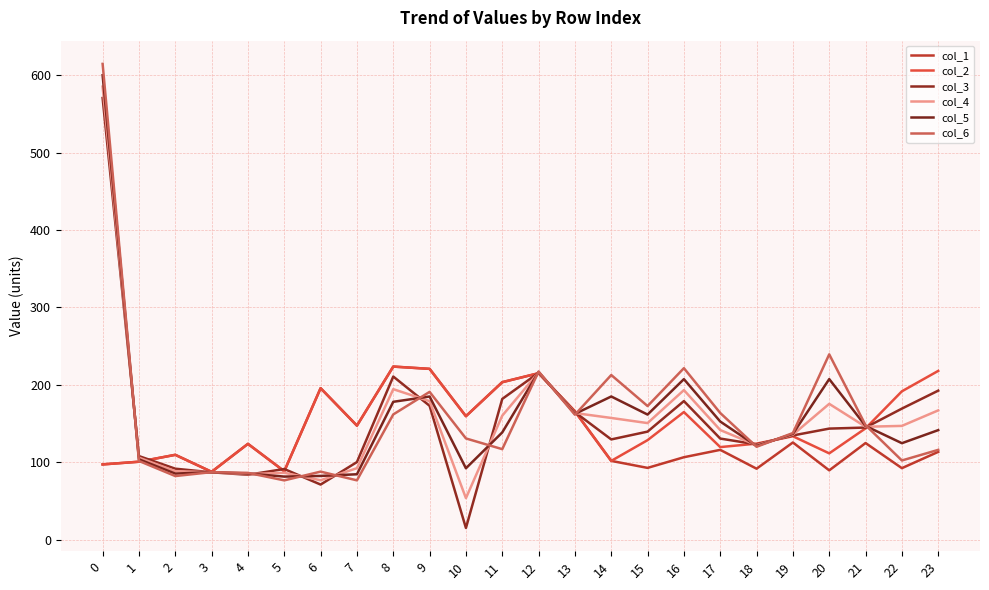

What is the difference between the col_2 values at 23 and 2?

108.4